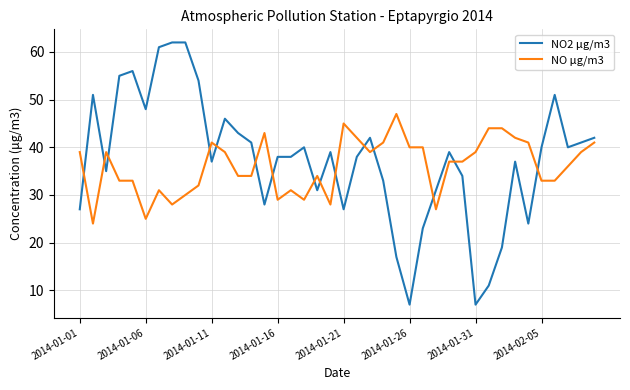

Which series has the widest spread of values?

NO2 μg/m3